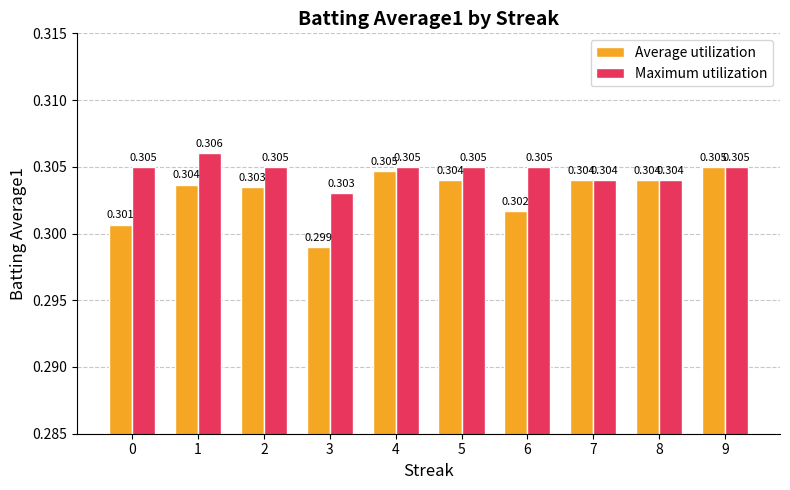

Which series has the widest spread of values?

Average utilization